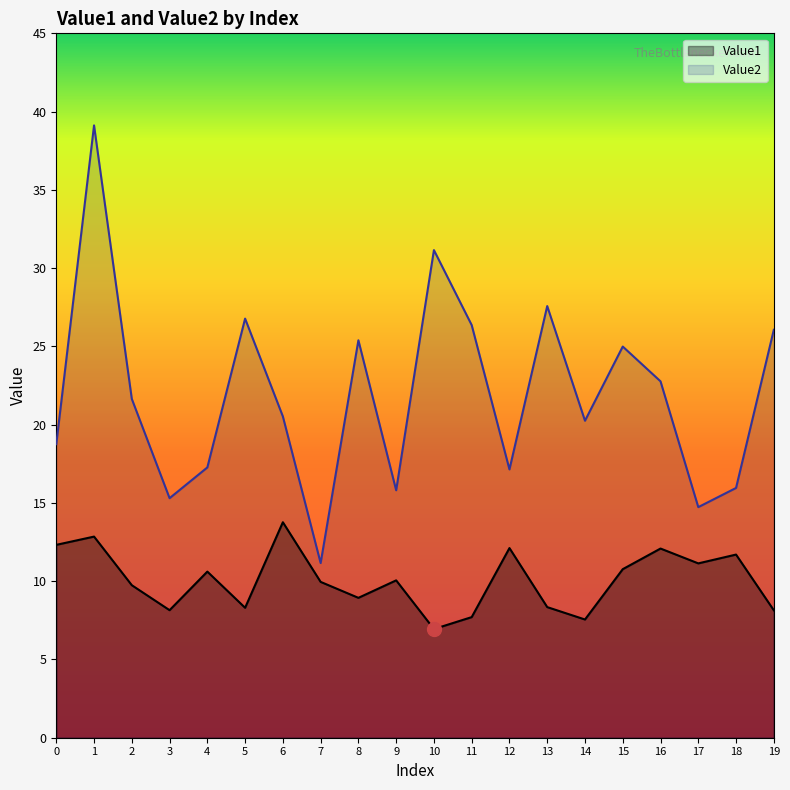

Which series has the largest range (max minus min)?

Value2